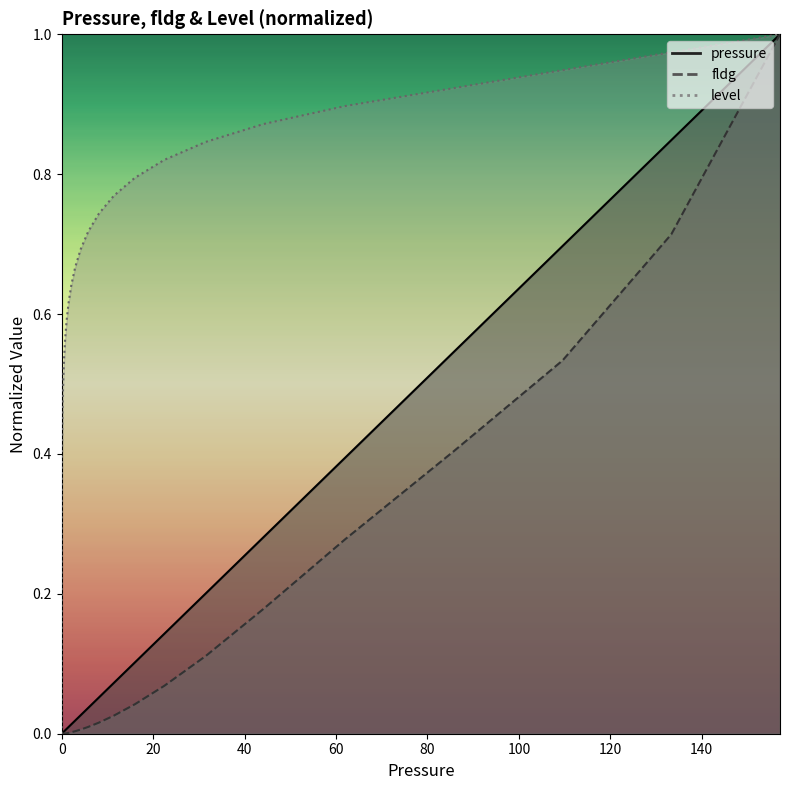

How many lines are shown in the chart?

3